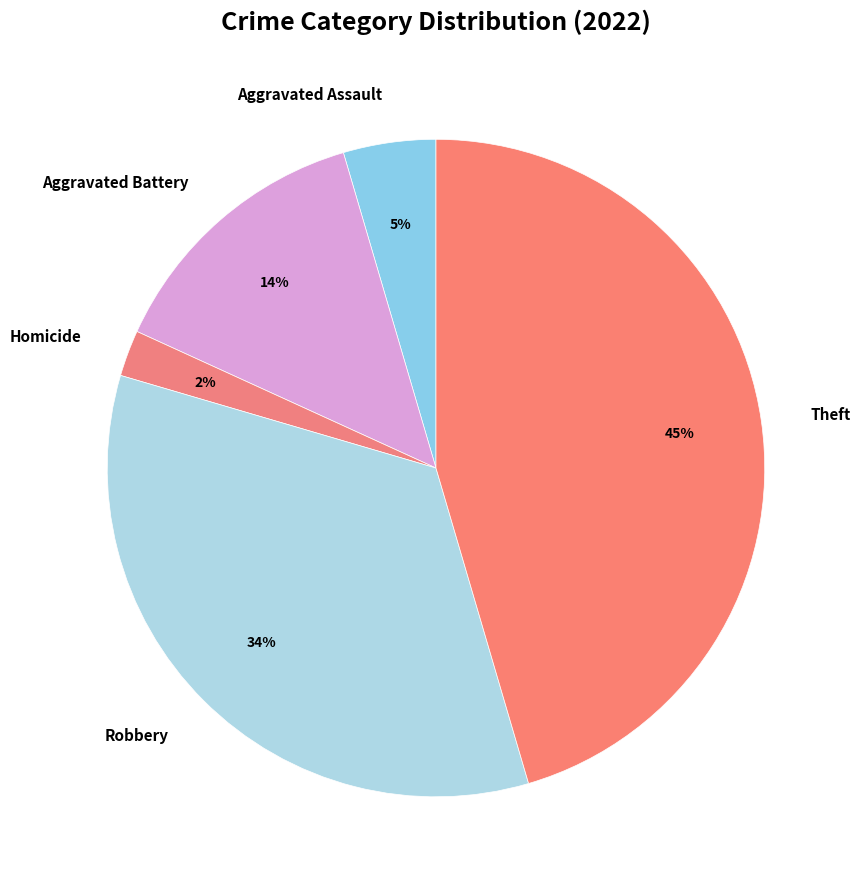

What is the largest slice in the pie chart?

Theft